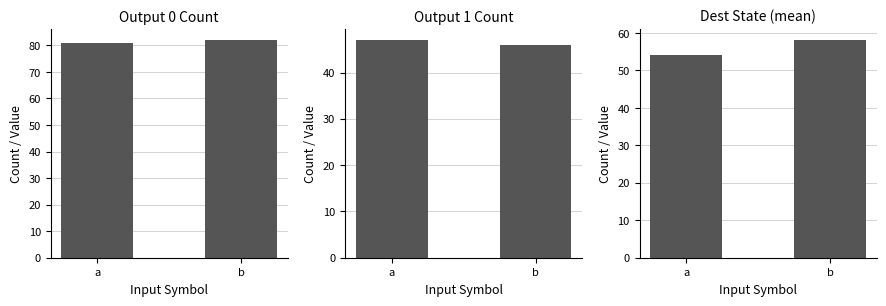

What are all the series names shown in the legend?

Output 0 Count, Output 1 Count, Dest State (mean)